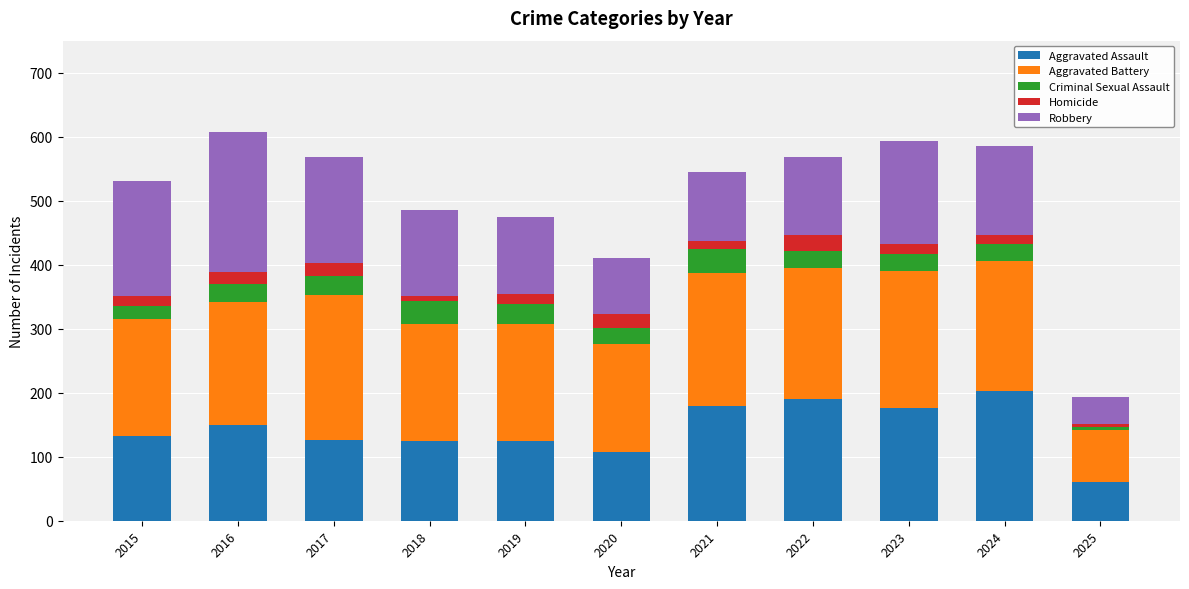

What is the total value across all series at 2024?

585